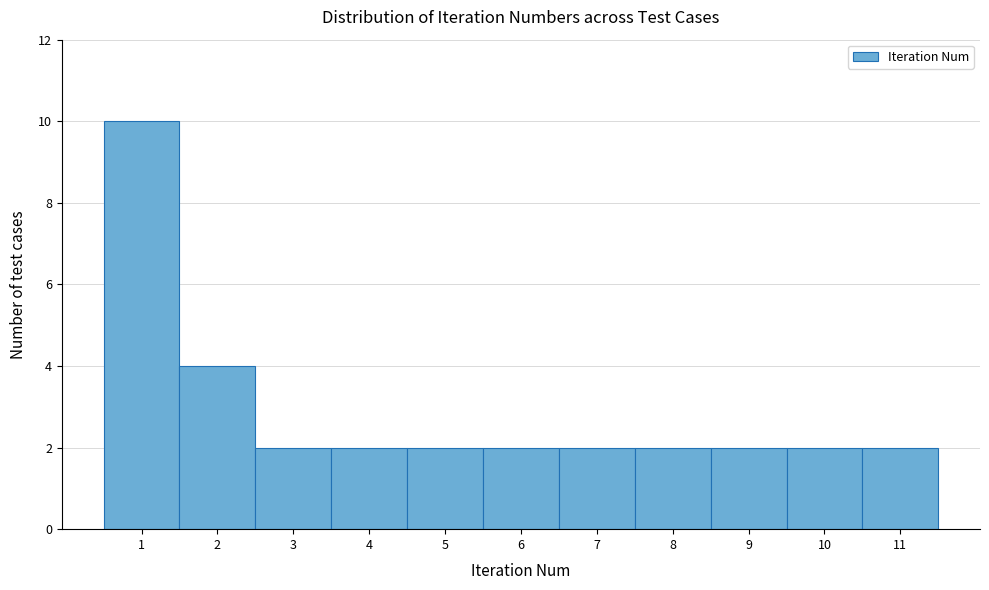

Reading left to right, transcribe this chart: for each bar, give the range it covers on the x-axis and its height. The values are not printed on the chart, so give them approximately, as read against the axis.

0.5 to 1.5: 10
1.5 to 2.5: 4
2.5 to 3.5: 2
3.5 to 4.5: 2
4.5 to 5.5: 2
5.5 to 6.5: 2
6.5 to 7.5: 2
7.5 to 8.5: 2
8.5 to 9.5: 2
9.5 to 10.5: 2
10.5 to 11.5: 2